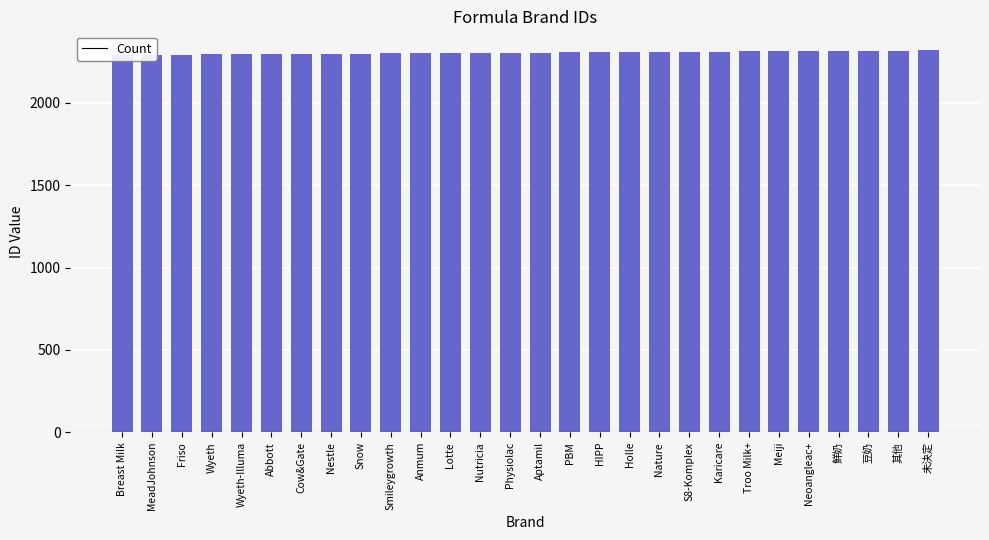

What is the maximum value shown in the chart?

2319